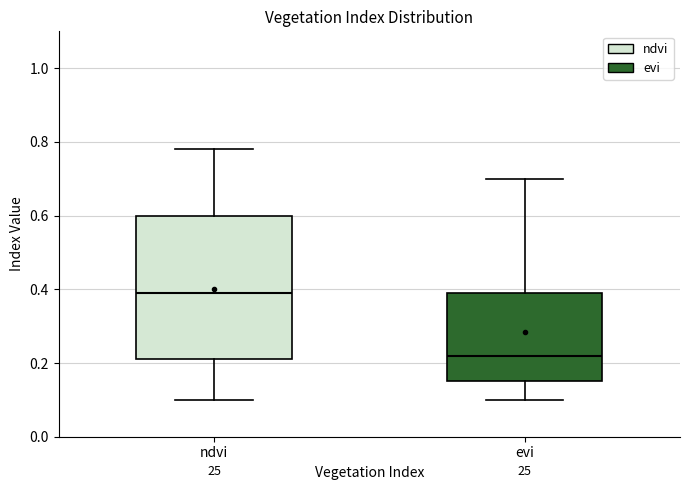

Which box has the lowest median line?

evi